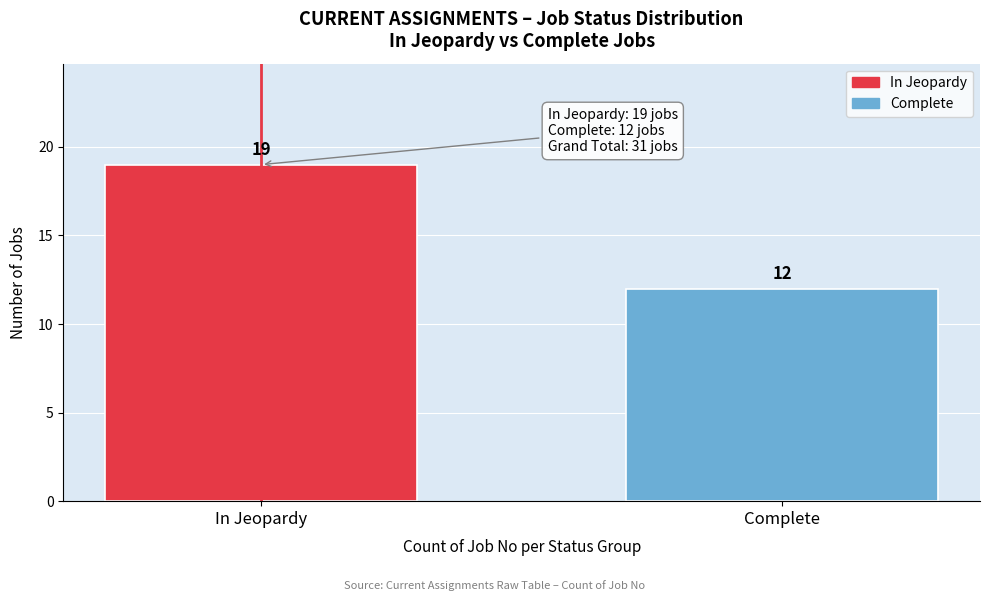

Reading left to right, transcribe all the data shown in this chart.

In Jeopardy=19	Complete=12